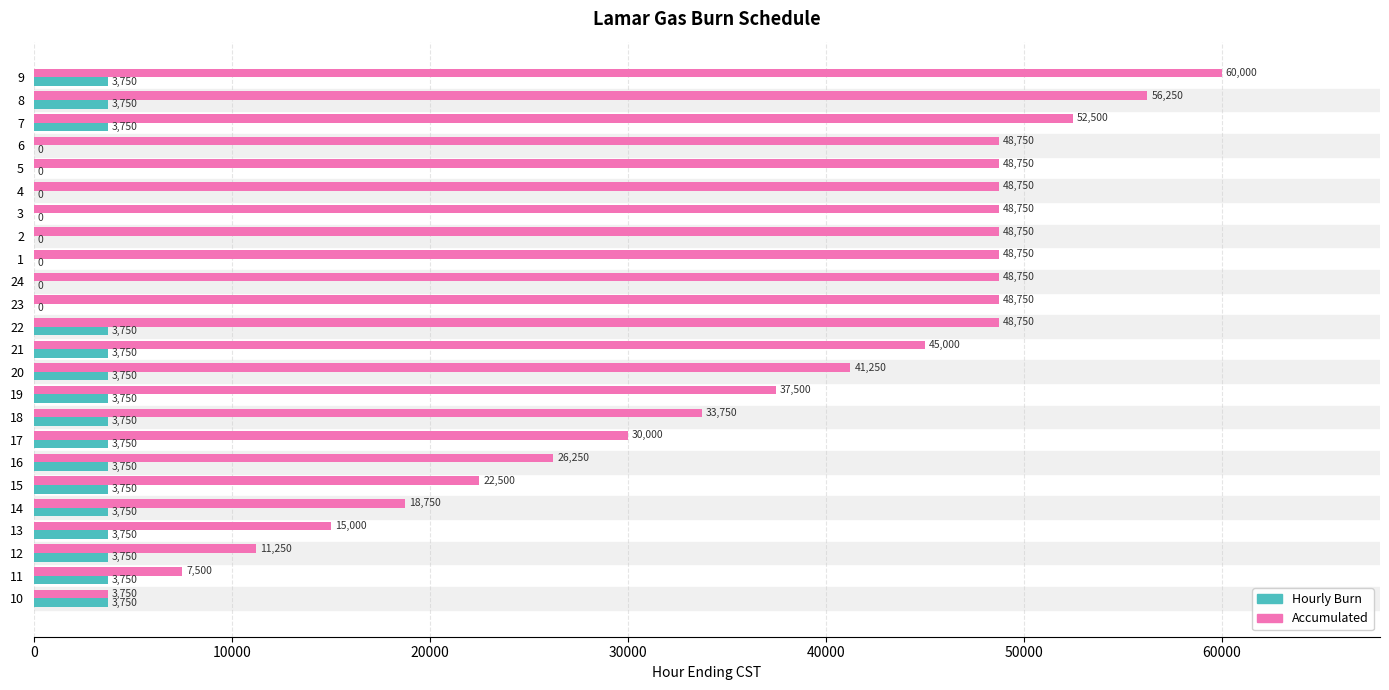

How many Hourly Burn values are between 0 and 3750?

24